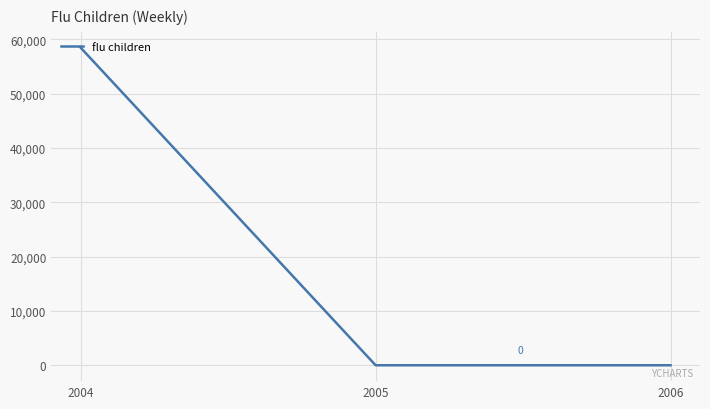

True or false: the data shows 0.0 at 2006.

True